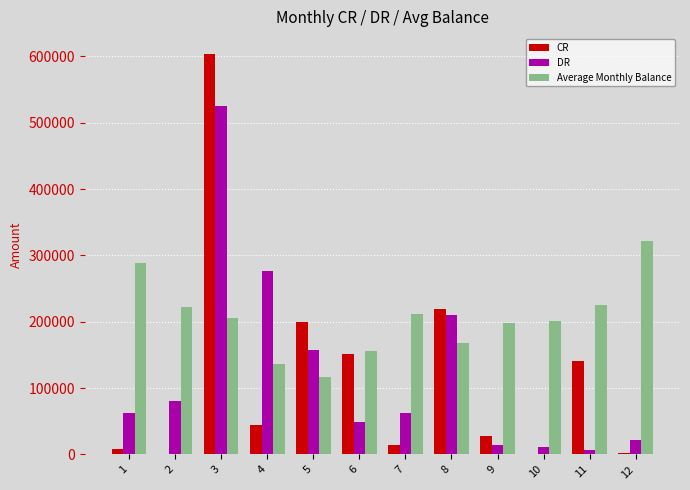

Are the bars horizontal?

No